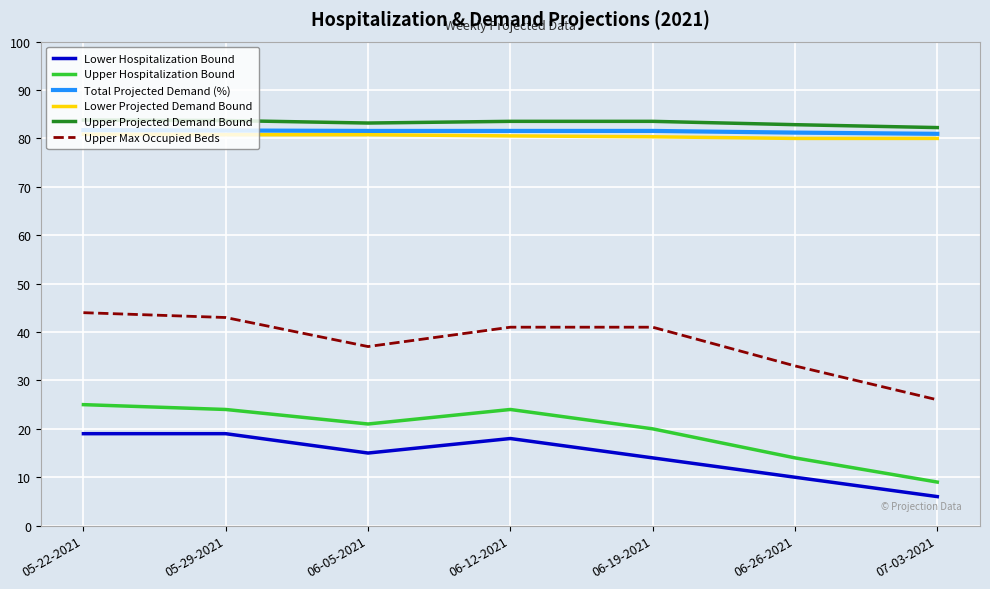

Which series has the largest total across all categories?

Upper Projected Demand Bound